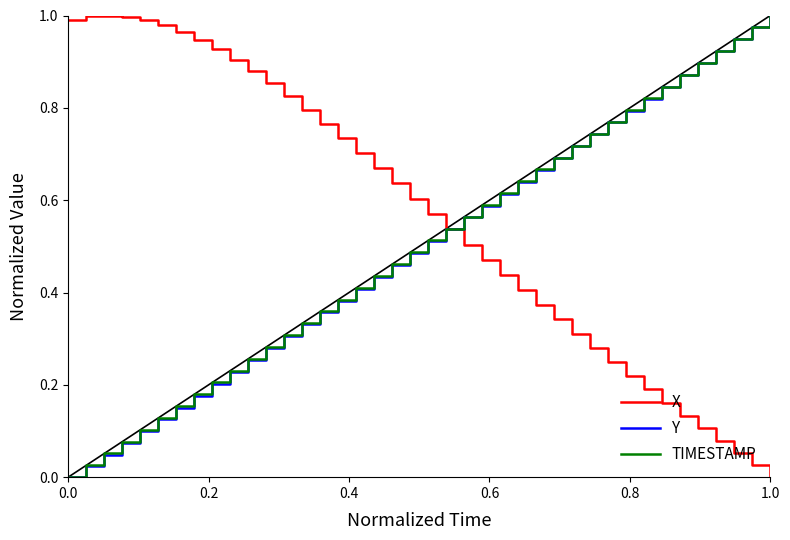

Does the chart display data point markers on the line(s)?

No